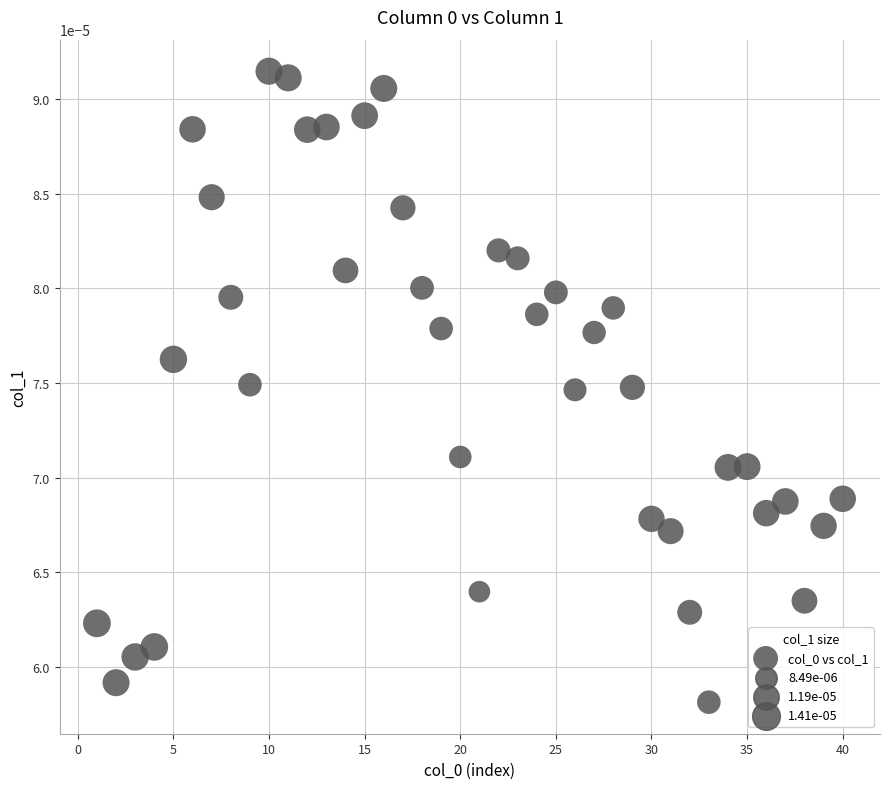

What is the range of X values (max minus min)?

39.0